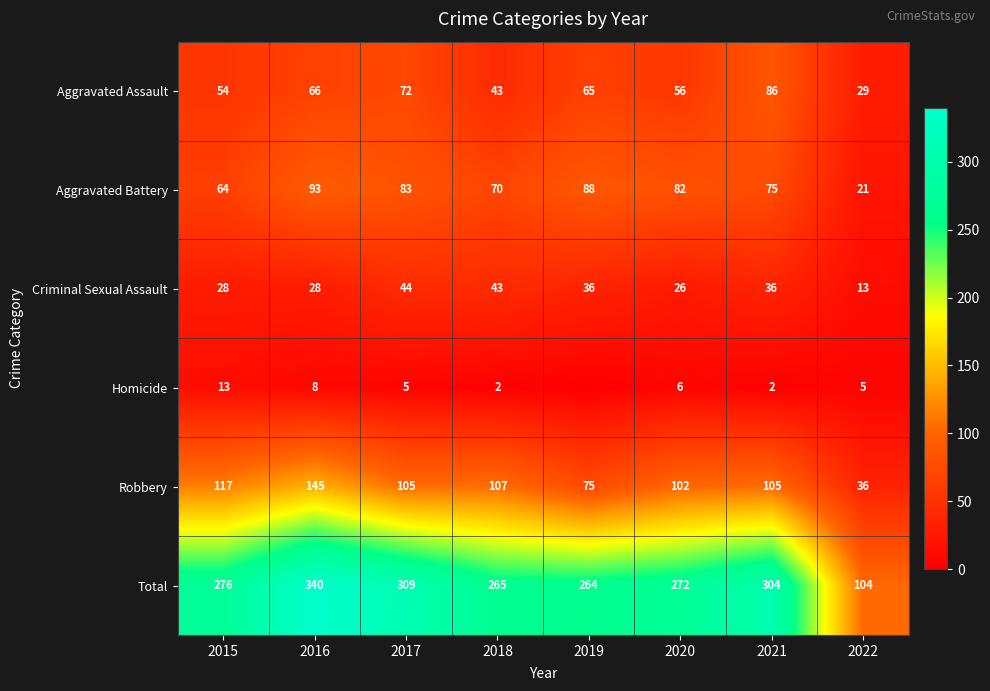

Is the value of Homicide at 2015 greater than the value of Criminal Sexual Assault at 2021?

No